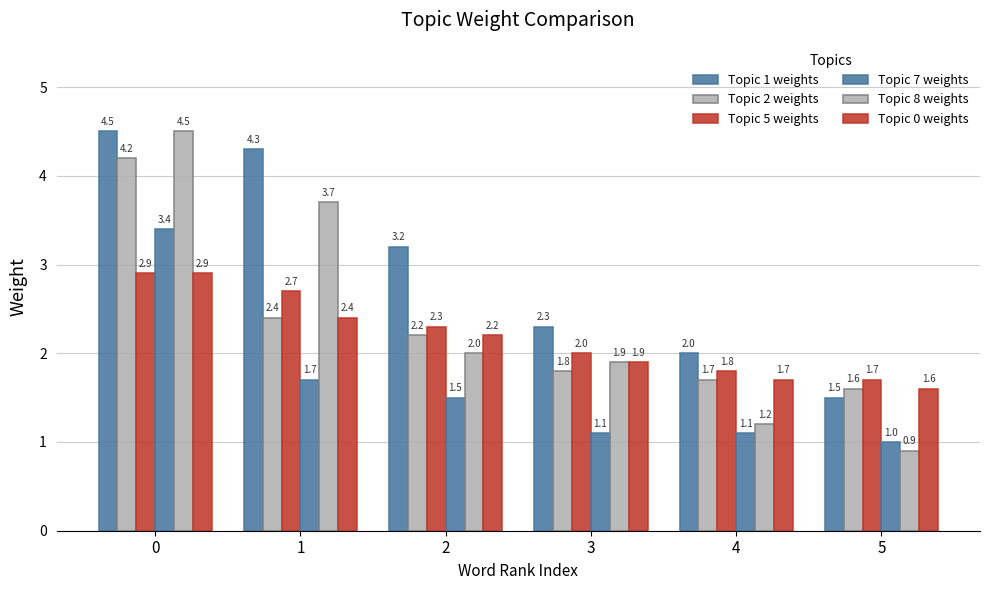

Does the chart contain any negative values?

No